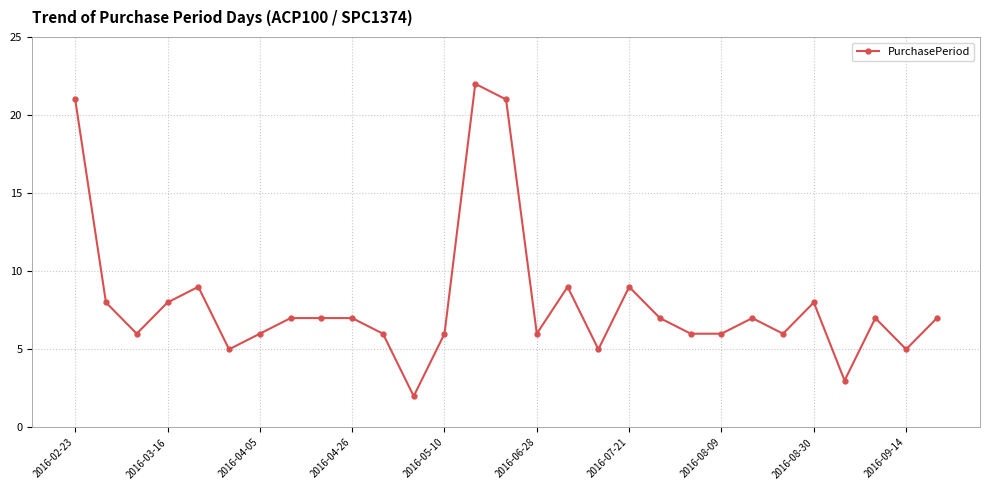

What is the value of the 17th point from the left?

9